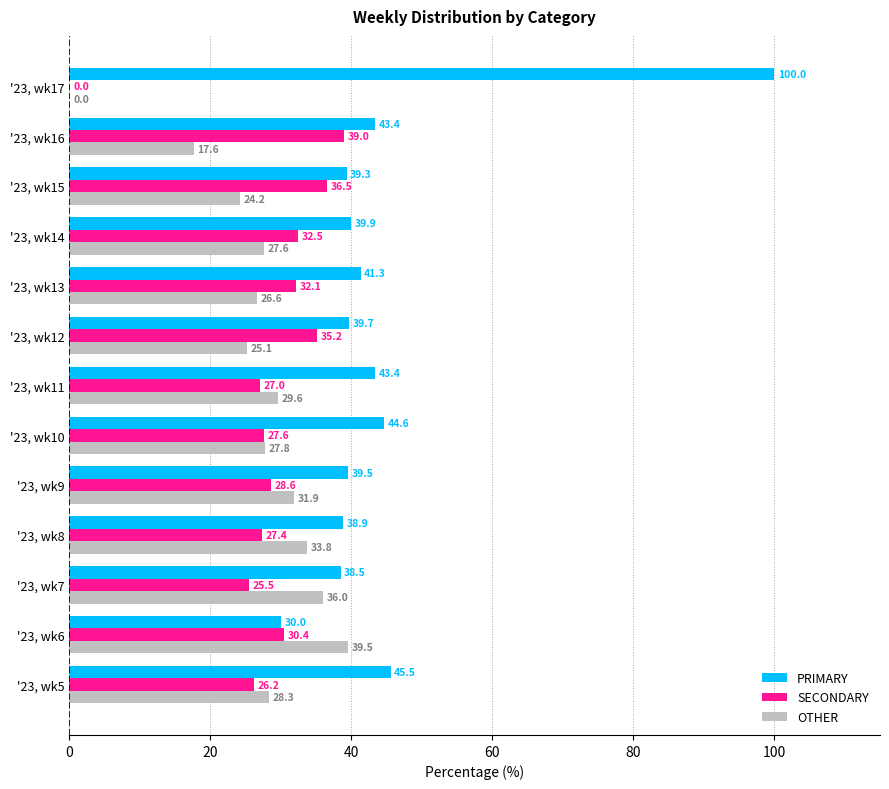

Which series has the largest range (max minus min)?

PRIMARY